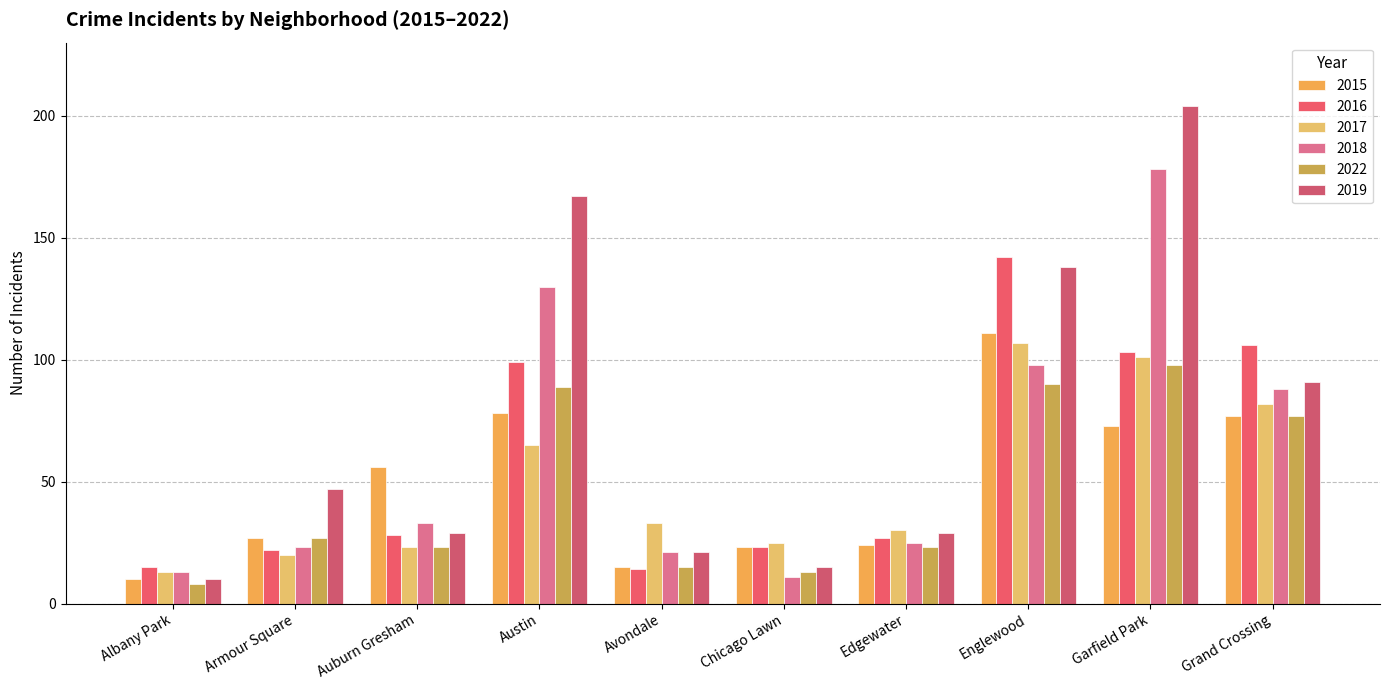

What are all the series names shown in the legend?

2015, 2016, 2017, 2018, 2022, 2019